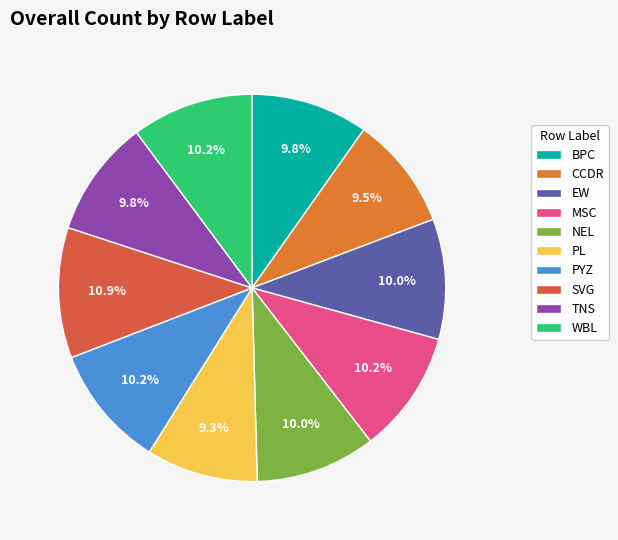

To the nearest percent, what is the difference between the SVG and MSC slice percentages?

1%